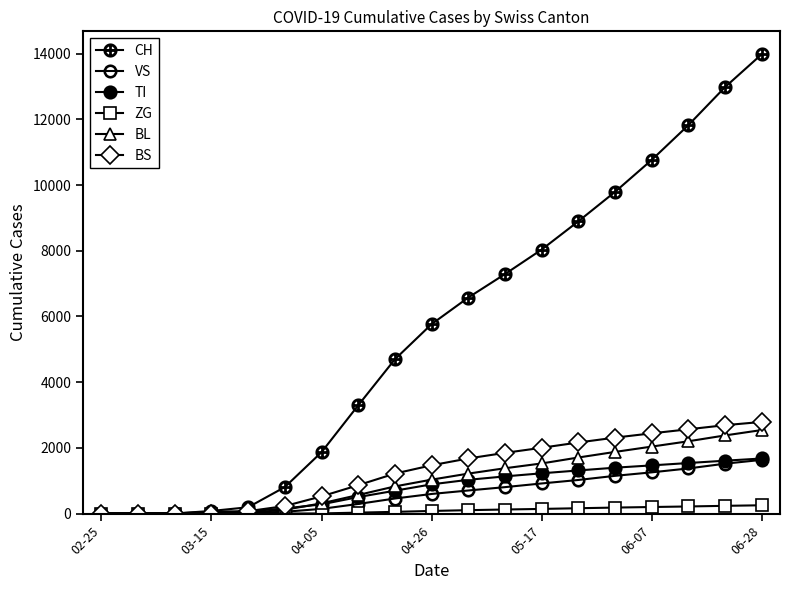

What is the maximum value shown in the chart?

13980